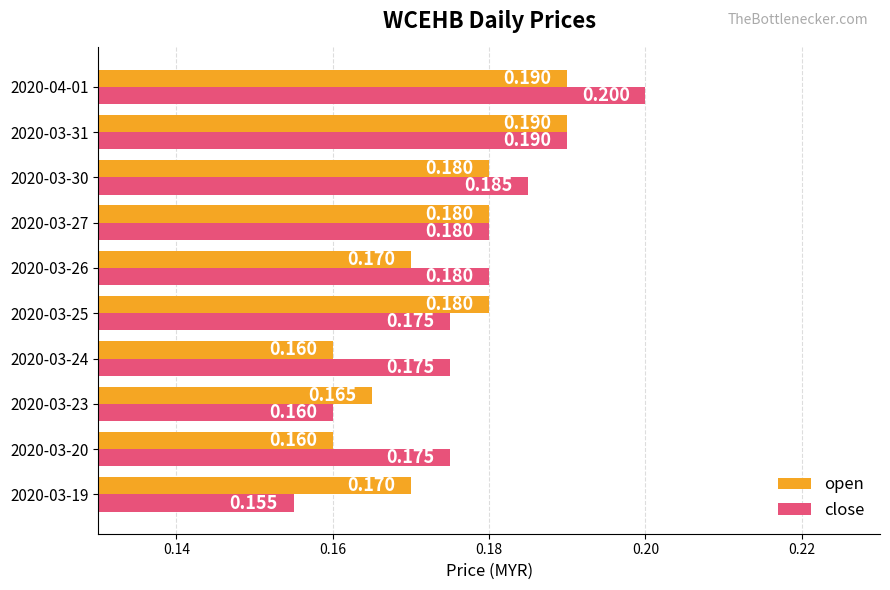

Which series changed the most between 2020-03-25 and 2020-03-31?

close